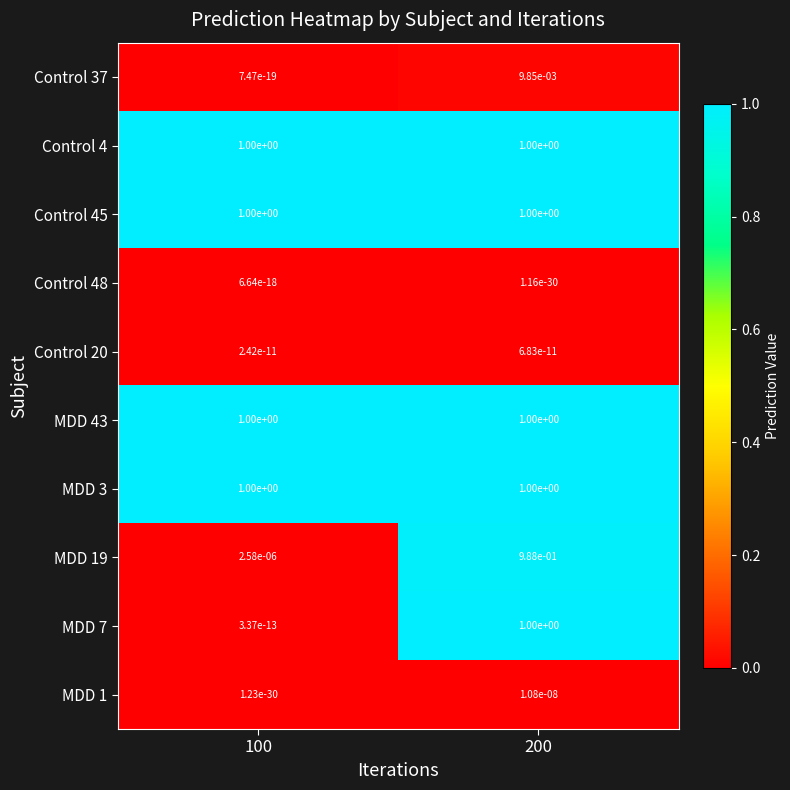

Which series has the largest range (max minus min)?

MDD 7